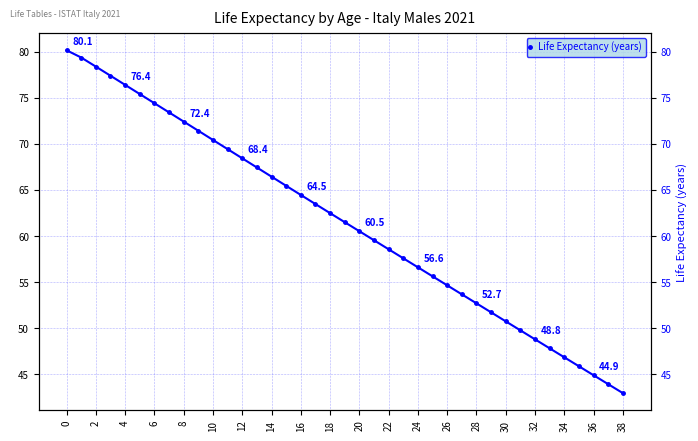

Reading right to left, list all the values displayed in this chart.

43.0	43.9	44.9	45.9	46.9	47.8	48.8	49.8	50.8	51.7	52.7	53.7	54.7	55.6	56.6	57.6	58.6	59.5	60.5	61.5	62.5	63.5	64.5	65.4	66.4	67.4	68.4	69.4	70.4	71.4	72.4	73.4	74.4	75.4	76.4	77.4	78.4	79.3	80.1